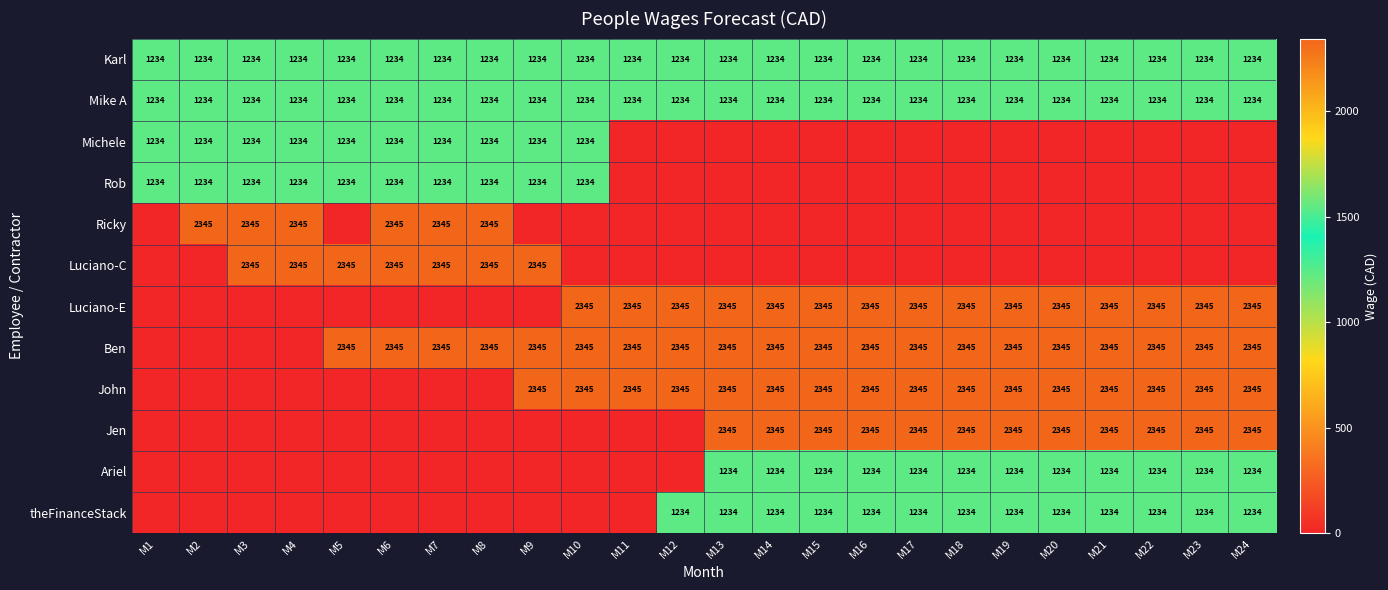

What is the total value across all series at M19?

14316